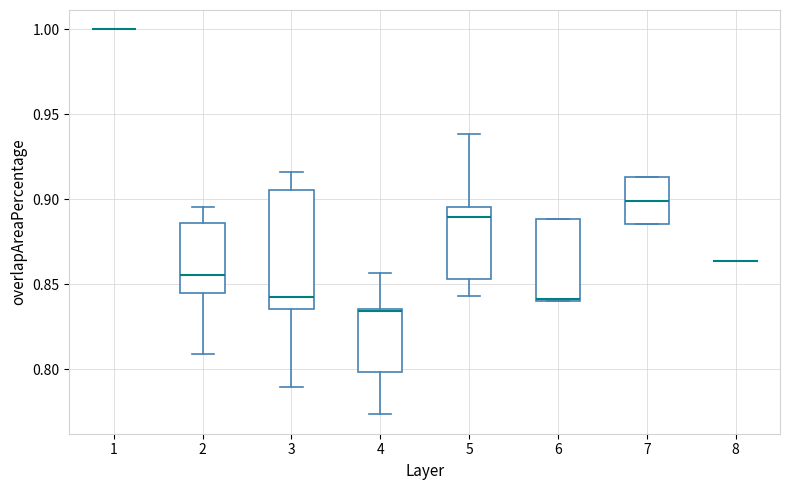

Reading left to right, read every box against the y-axis: the position of its median line, the range the box covers, and the ends of its whiskers. The values are not printed on the chart, so give them approximately, as read against the axis.

1: box collapsed to a line at 1.000, whiskers 1.000 to 1.000
2: median 0.855, box 0.845 to 0.885, whiskers 0.810 to 0.895
3: median 0.845, box 0.835 to 0.905, whiskers 0.790 to 0.915
4: median 0.835, box 0.800 to 0.835, whiskers 0.775 to 0.855
5: median 0.890, box 0.855 to 0.895, whiskers 0.845 to 0.940
6: median 0.840 (just above the box's lower edge), box 0.840 to 0.890, whiskers 0.840 to 0.890
7: median 0.900, box 0.885 to 0.915, whiskers 0.885 to 0.915
8: box collapsed to a line at 0.865, whiskers 0.865 to 0.865